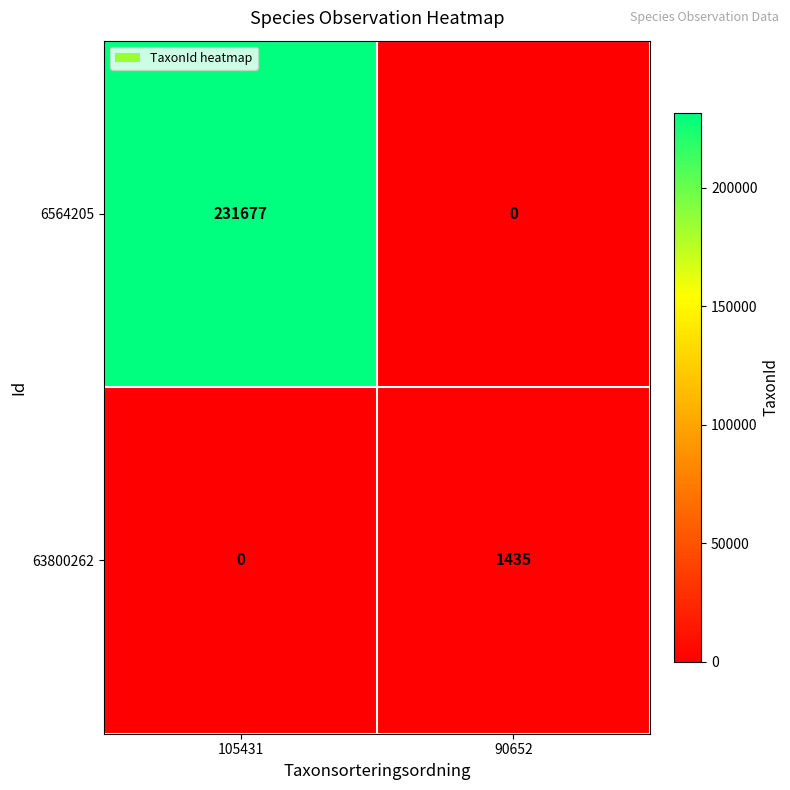

Which series has the largest range (max minus min)?

6564205